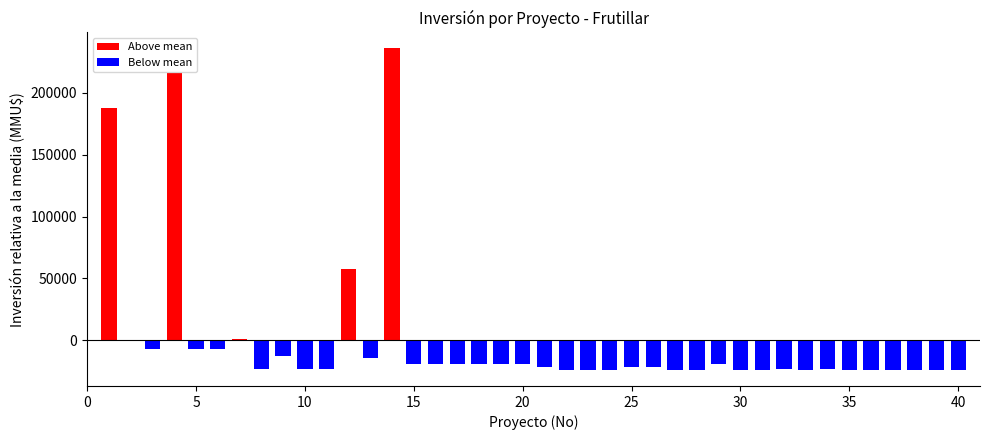

Rank the categories by value from highest to lowest.

14, 4, 1, 12, 7, 2, 3, 5, 6, 9, 13, 15, 16, 17, 18, 19, 20, 29, 25, 26, 21, 32, 34, 8, 10, 11, 35, 38, 24, 27, 28, 36, 37, 39, 40, 31, 33, 22, 23, 30